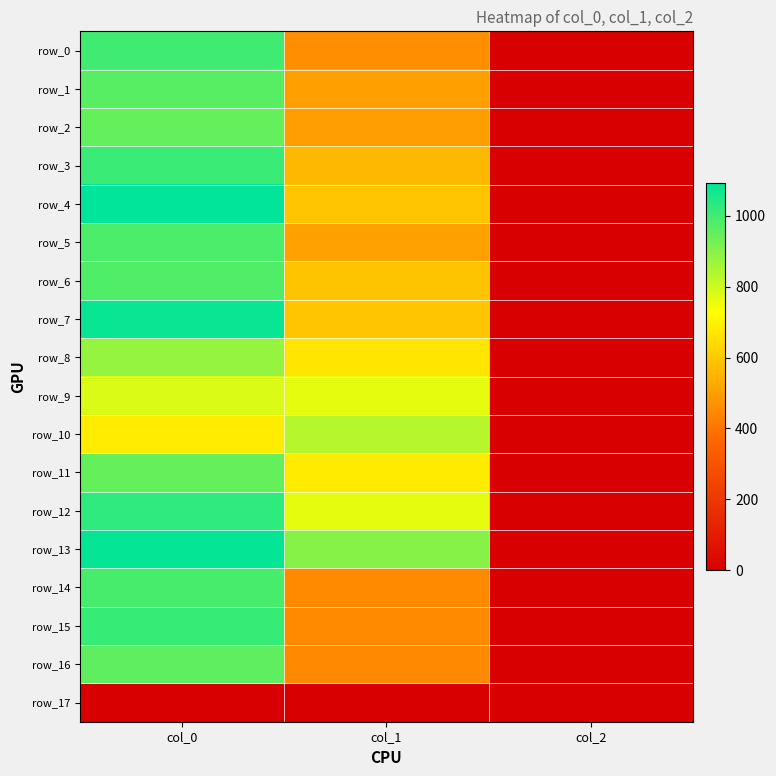

Rank the categories by row_12 value from highest to lowest.

col_0, col_1, col_2